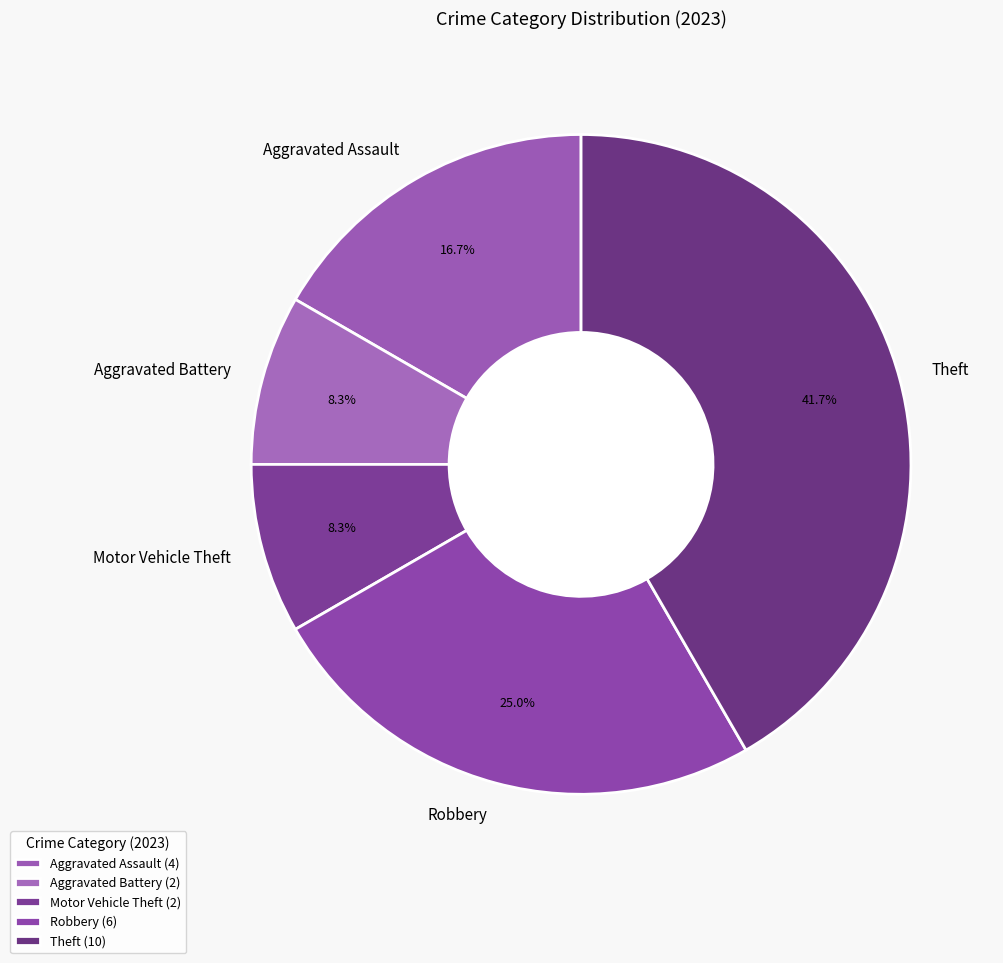

Is it true that Aggravated Assault is 23% of the pie?

False